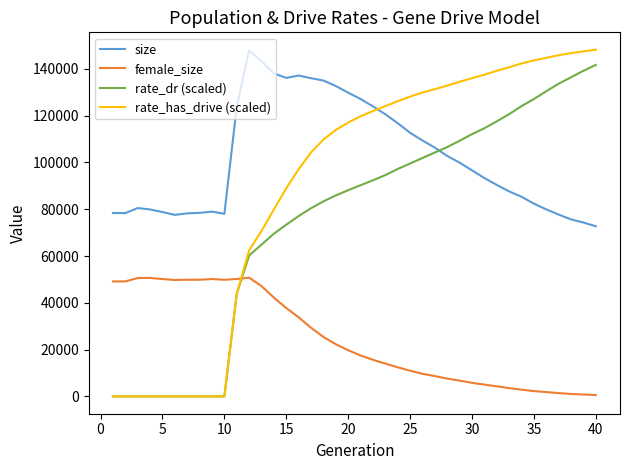

How many lines are shown in the chart?

4